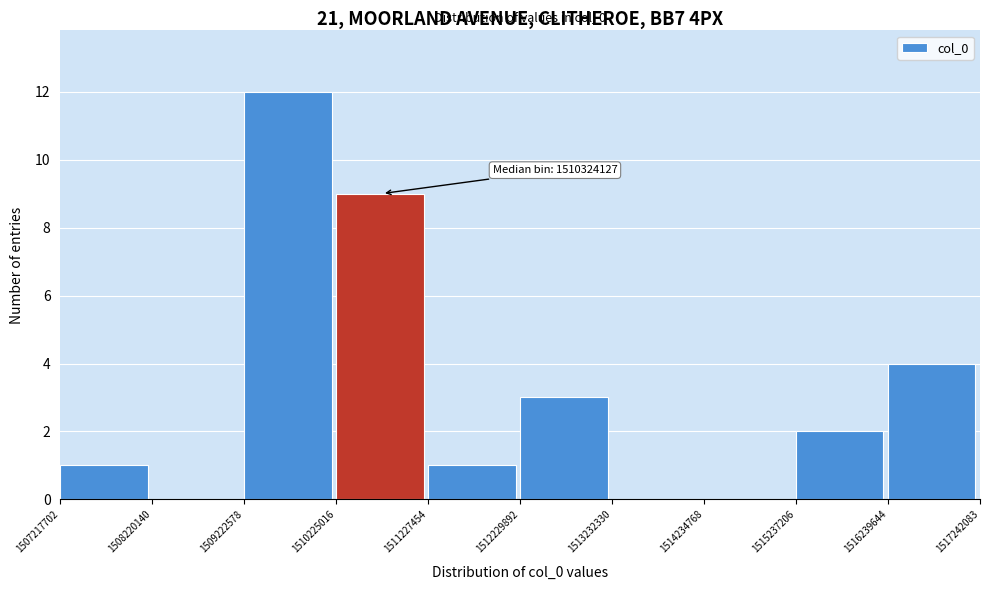

Over which range of the x-axis is the bar tallest?

1509222578 to 1510225016